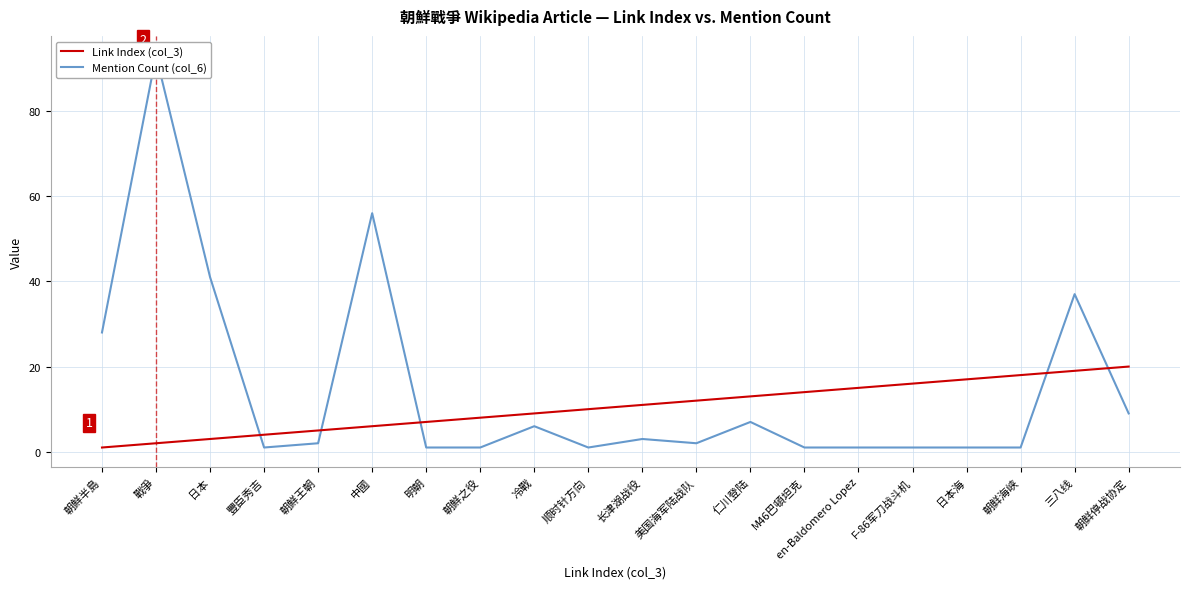

The Link Index (col_3) series shows 20 at 美国海军陆战队. True or false?

False